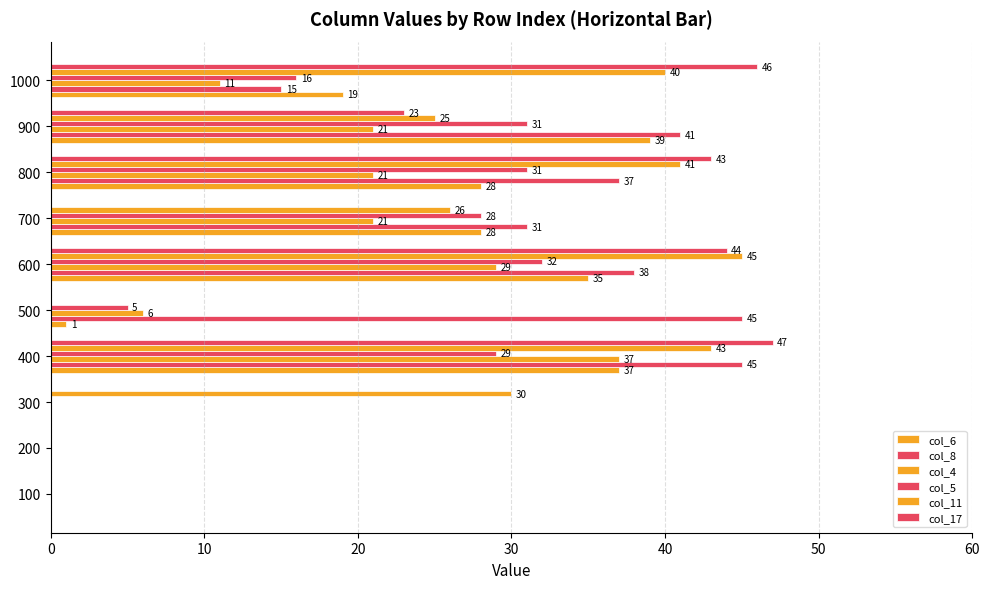

How many positive values does the col_6 series have?

7